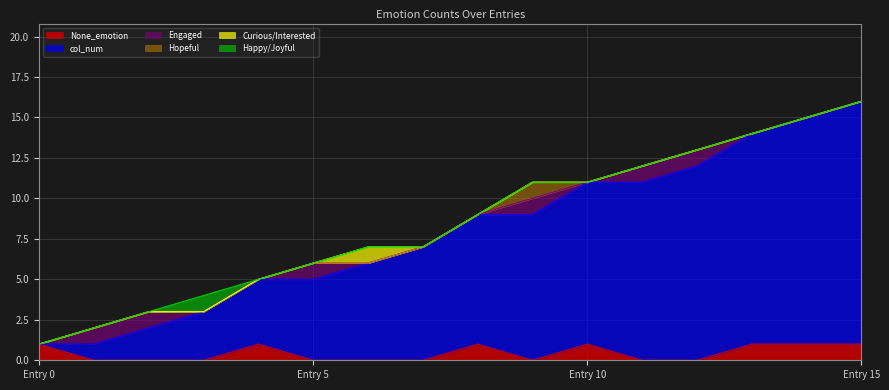

How many values in the Happy/Joyful series exceed 0?

1